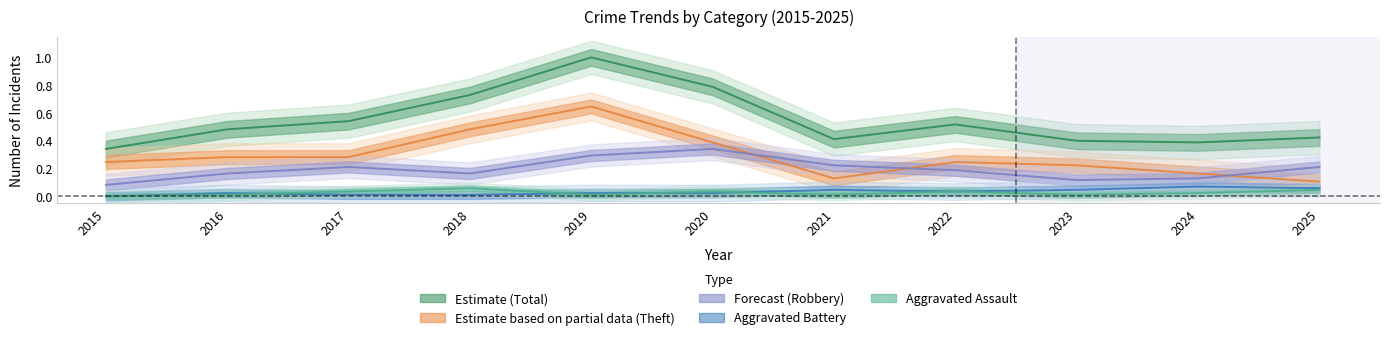

The Aggravated Battery series shows -0.0 at 2015. True or false?

False